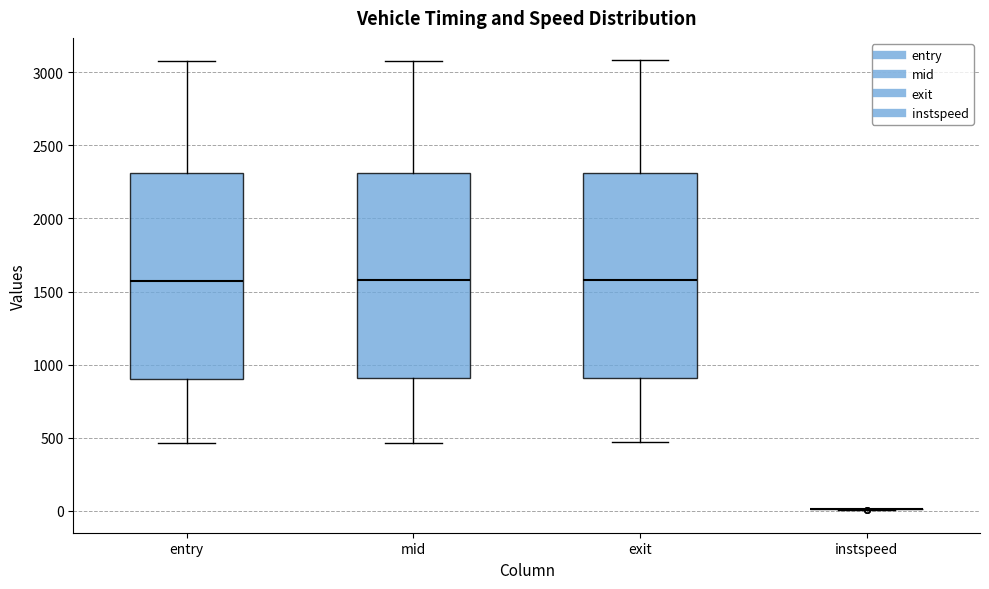

Reading left to right, transcribe this box plot: for each box, give where its median line is, the range the box spans, and where its two whiskers end, as read against the y-axis. The values are not printed on the chart, so give them approximately, as read against the axis.

entry: median 1550, box 900 to 2300, whiskers 450 to 3100
mid: median 1600, box 900 to 2300, whiskers 450 to 3100
exit: median 1600, box 900 to 2300, whiskers 450 to 3100
instspeed: box collapsed to a line at 0, whiskers 0 to 0